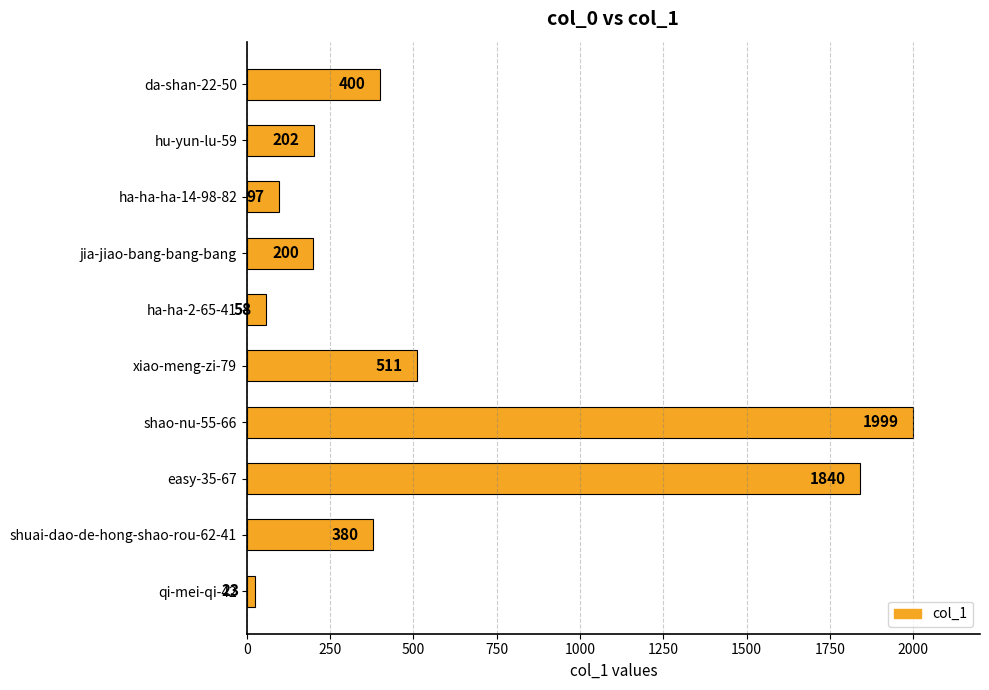

How many series are shown in this chart?

1